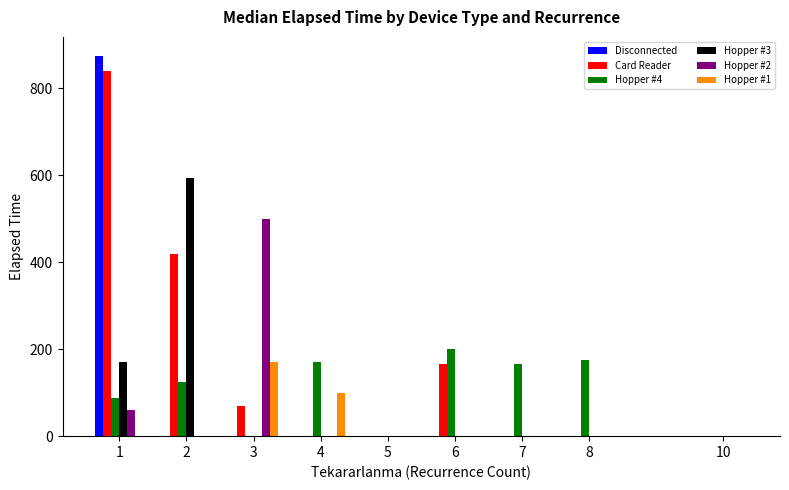

Reading left to right, transcribe all the data shown in this chart.

Disconnected: 1=875.0	2=0.0	3=0.0	4=0.0	5=0.0	6=0.0	7=0.0	8=0.0	10=0.0
Card Reader: 1=840.0	2=420.0	3=70.0	4=0.0	5=0.0	6=165.0	7=0.0	8=0.0	10=0.0
Hopper #4: 1=87.5	2=125.0	3=0.0	4=170.0	5=0.0	6=200.0	7=165.0	8=175.0	10=0.0
Hopper #3: 1=170.0	2=595.0	3=0.0	4=0.0	5=0.0	6=0.0	7=0.0	8=0.0	10=0.0
Hopper #2: 1=60.0	2=0.0	3=500.0	4=0.0	5=0.0	6=0.0	7=0.0	8=0.0	10=0.0
Hopper #1: 1=0.0	2=0.0	3=170.0	4=100.0	5=0.0	6=0.0	7=0.0	8=0.0	10=0.0